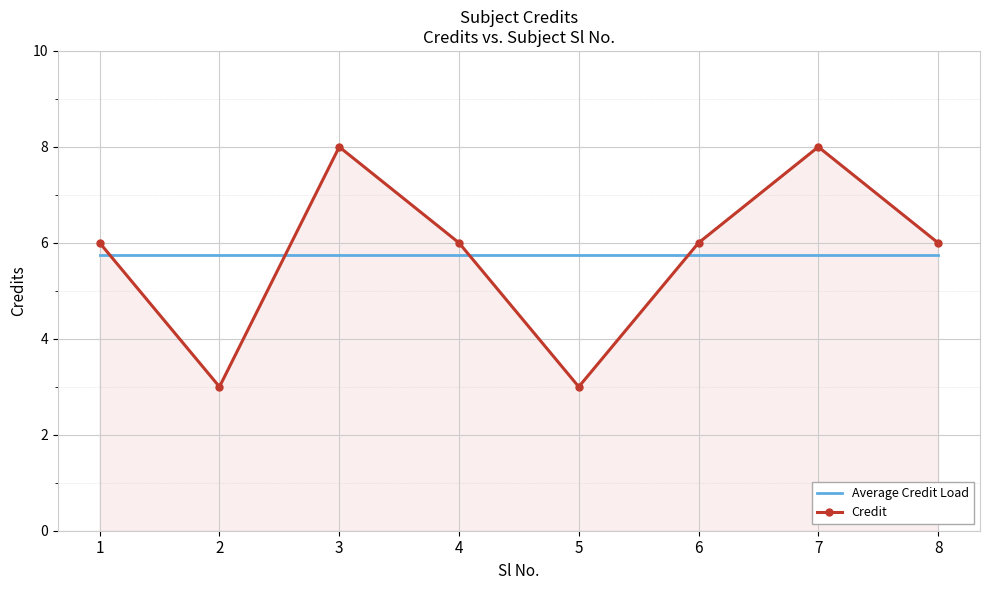

Reading right to left, transcribe all the data shown in this chart.

Average Credit Load: 5.8	5.8	5.8	5.8	5.8	5.8	5.8	5.8
Credit: 6.0	8.0	6.0	3.0	6.0	8.0	3.0	6.0